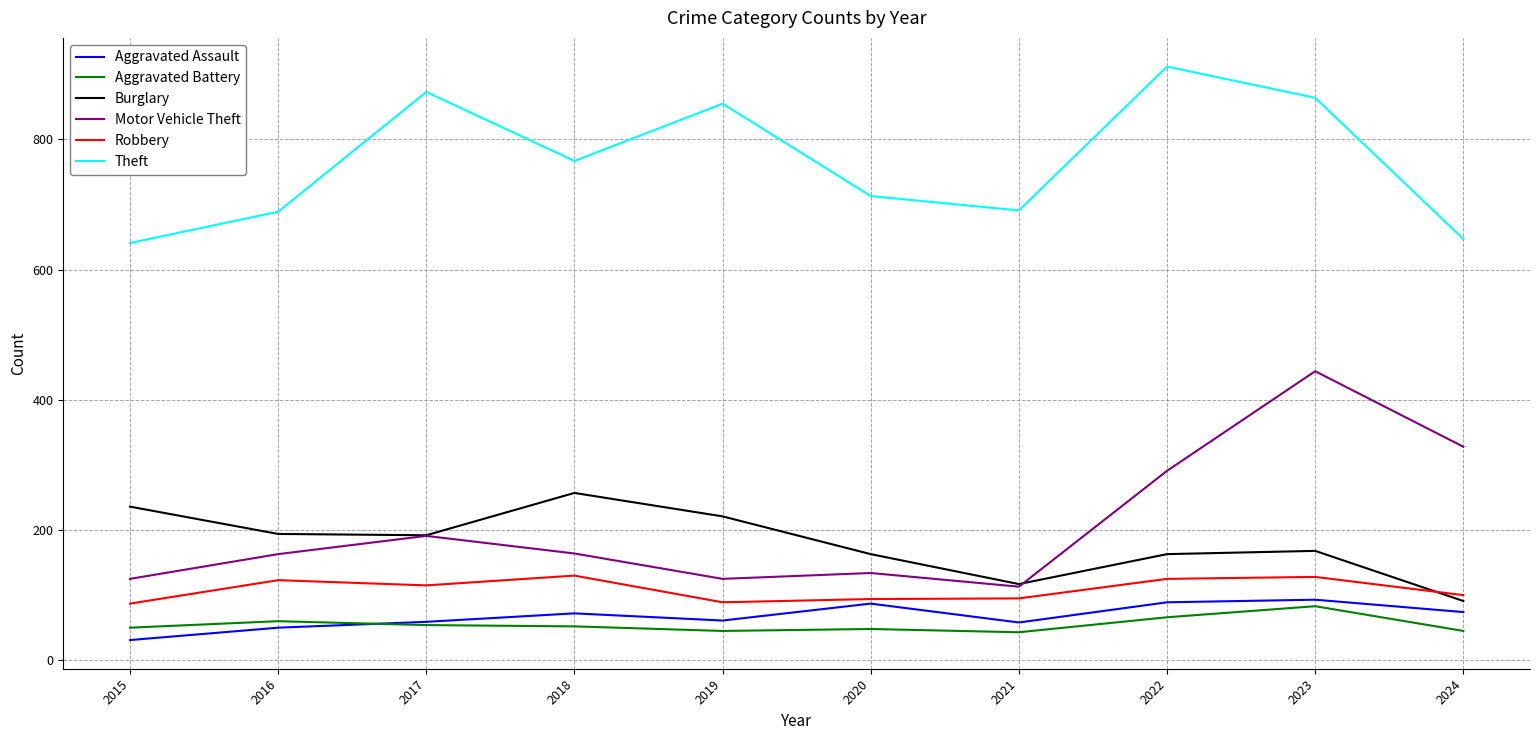

True or false: Burglary and Theft cross at least once.

False